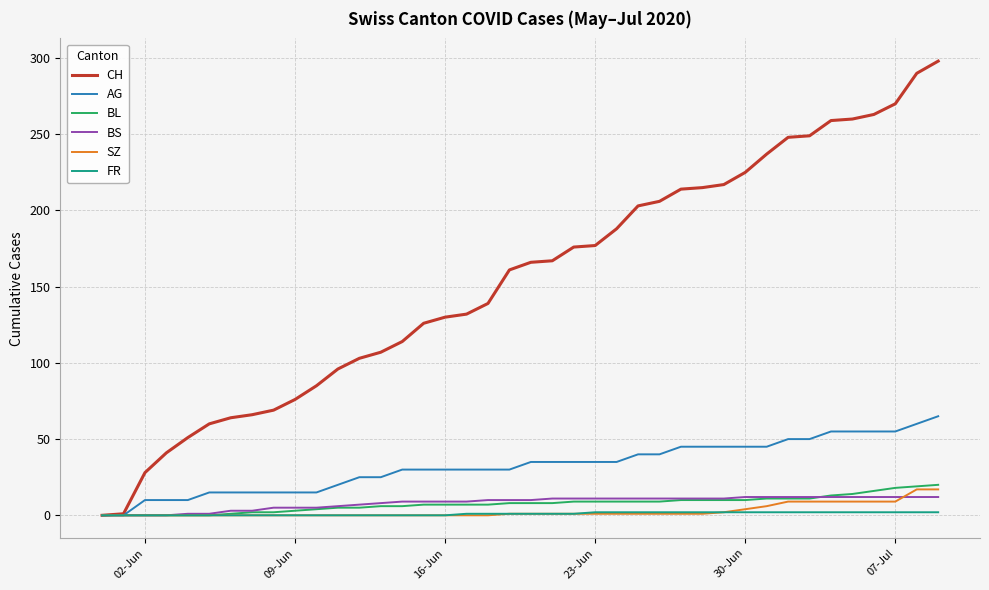

What is the highest value of the BL series?

20